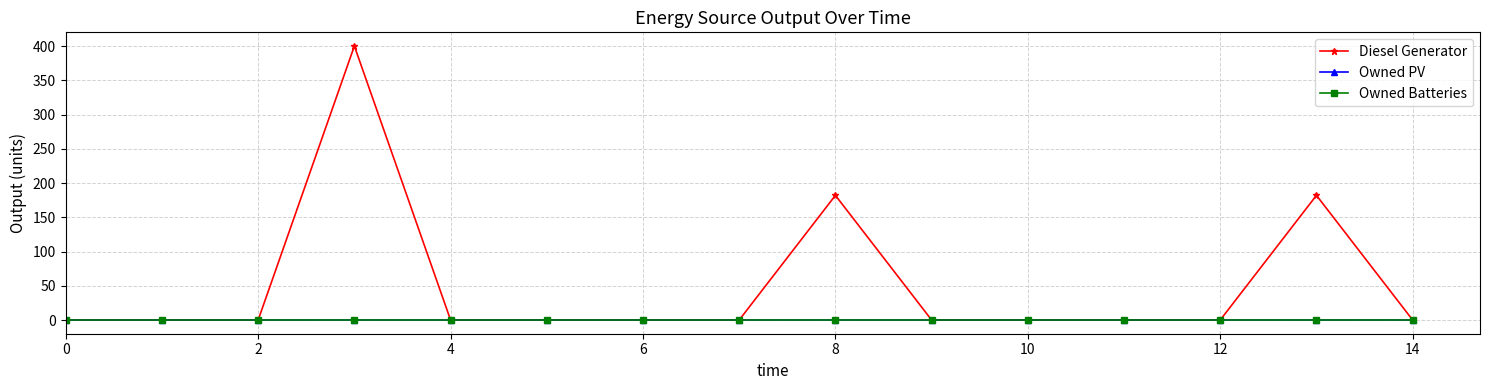

Does the chart have visible grid lines?

Yes